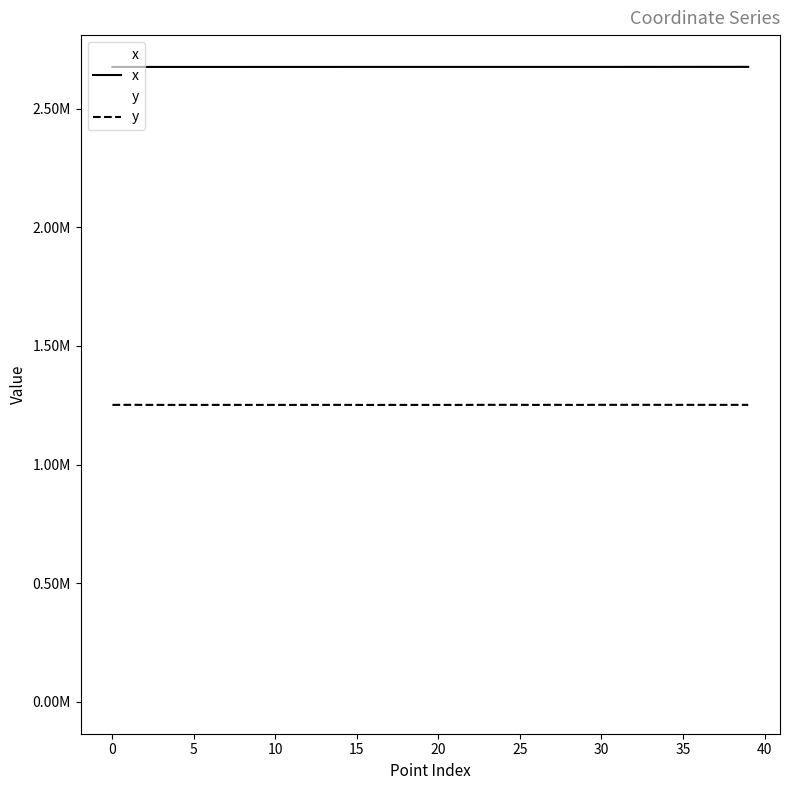

Does the chart display data point markers on the line(s)?

No